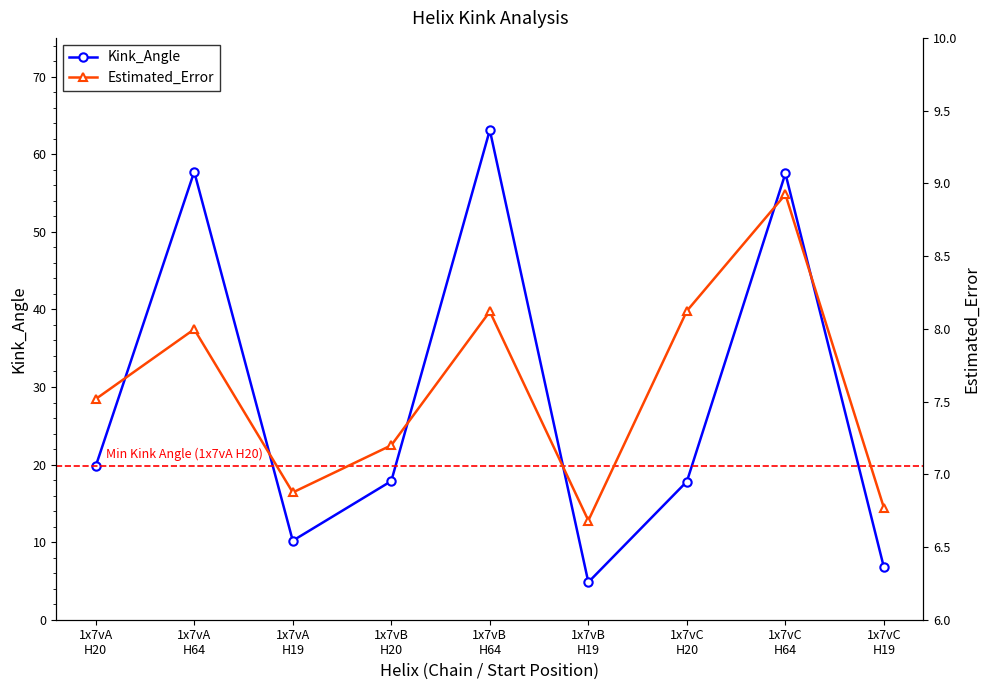

What is the total value across all series at 1x7vA
H64?

65.7